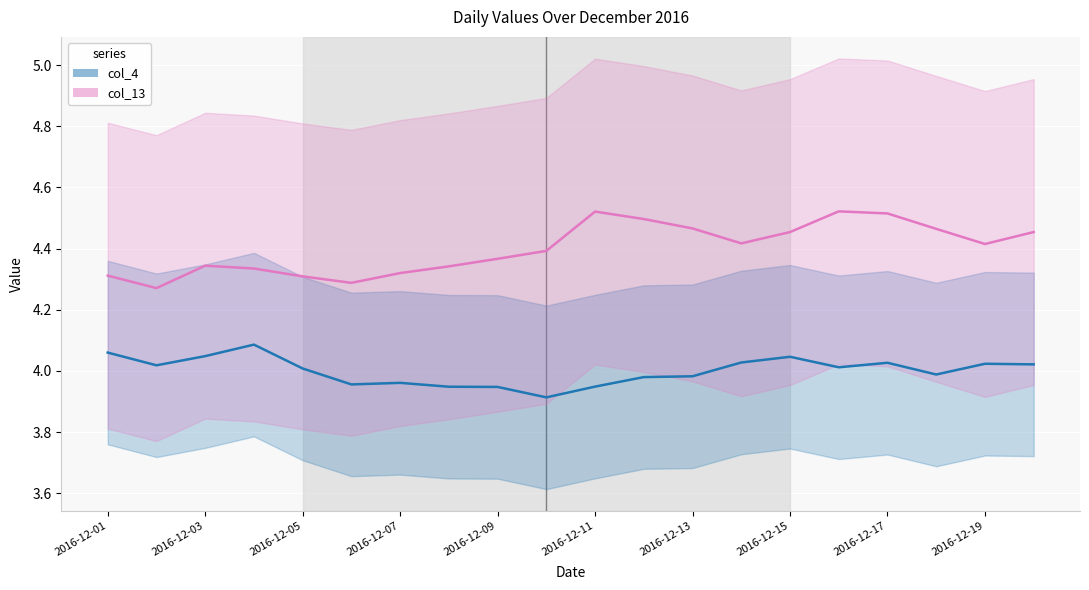

Count the number of data series in this chart.

2